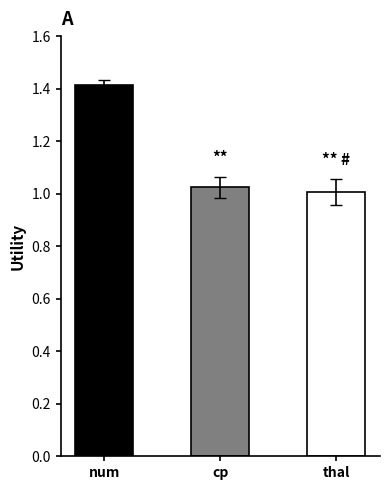

Which label corresponds to the largest value in the chart?

num